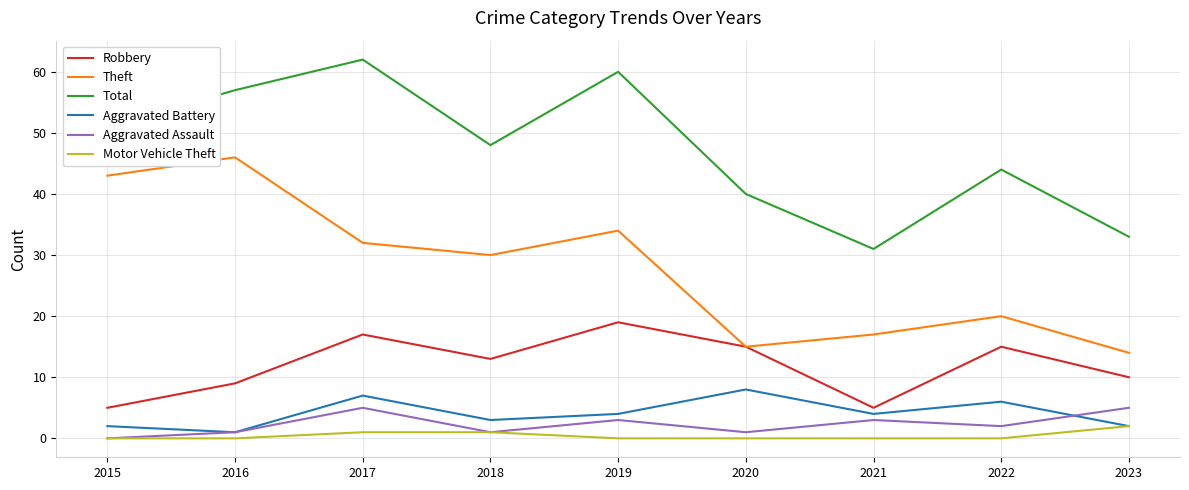

Is the value of Robbery at 2022 greater than the value of Aggravated Assault at 2020?

Yes